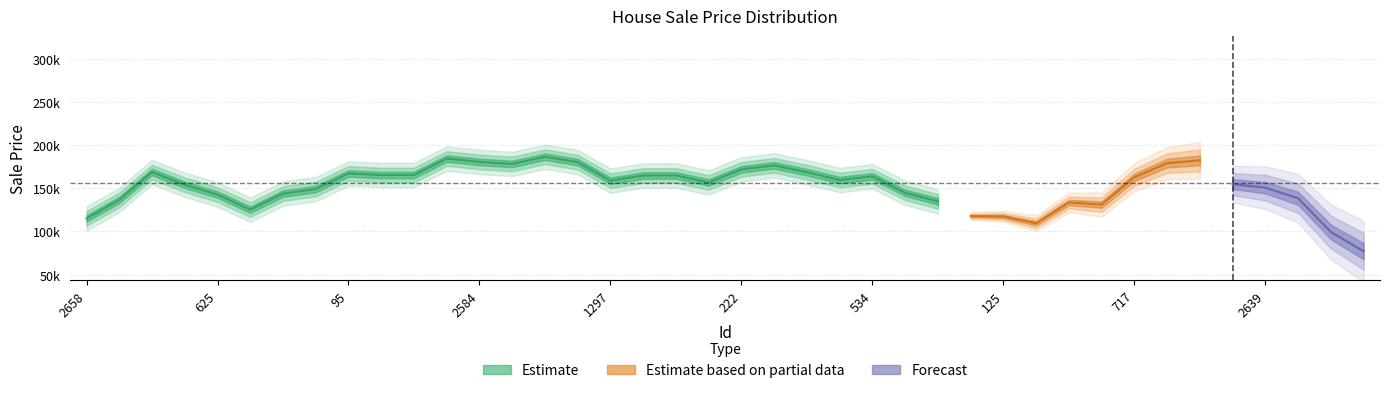

Is this an area chart (filled region under the line)?

No